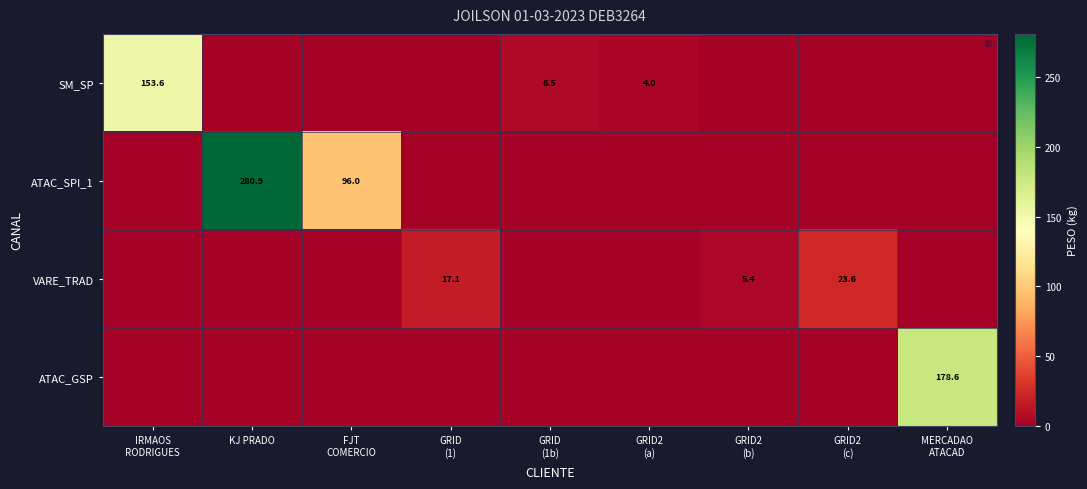

Which series has the largest total across all categories?

ATAC_SPI_1